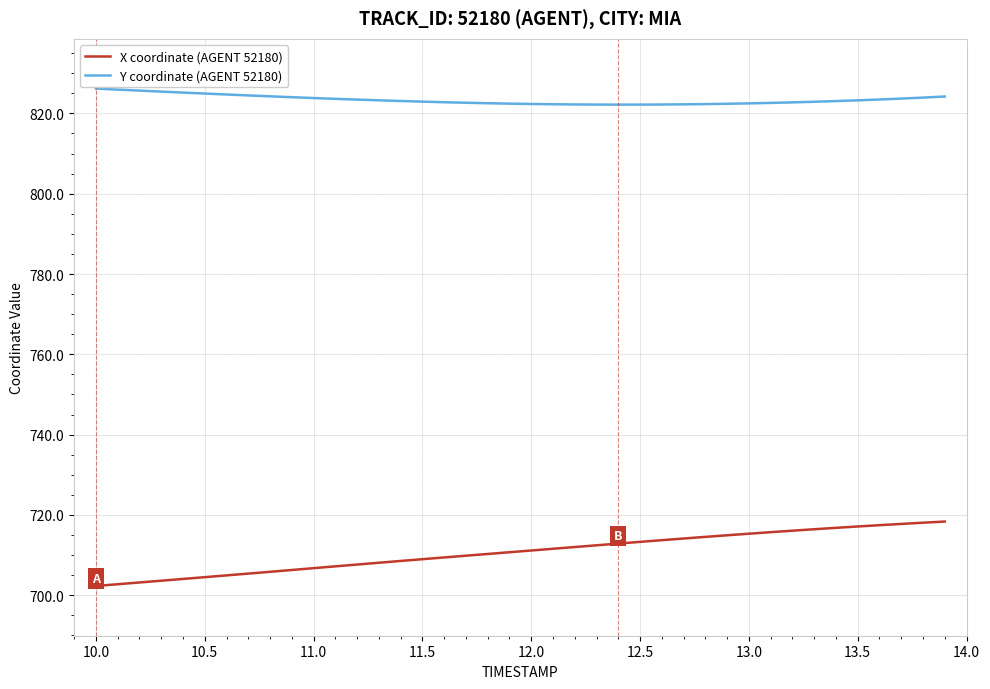

Which series has the widest spread of values?

X coordinate (AGENT 52180)